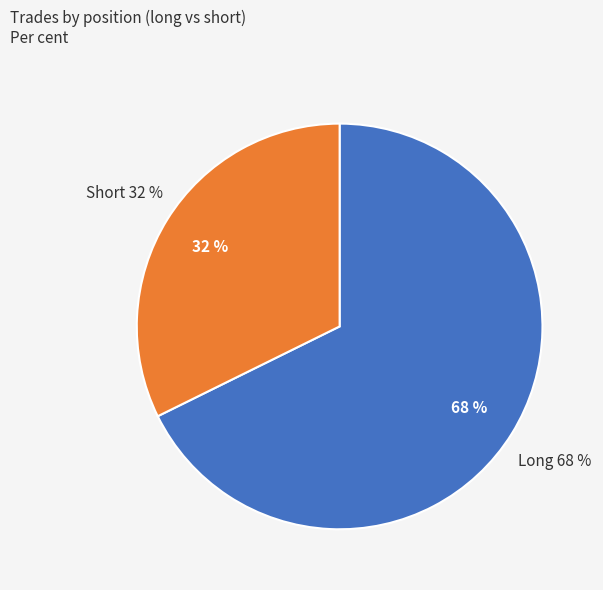

Combined, do long and short account for over 50%?

Yes